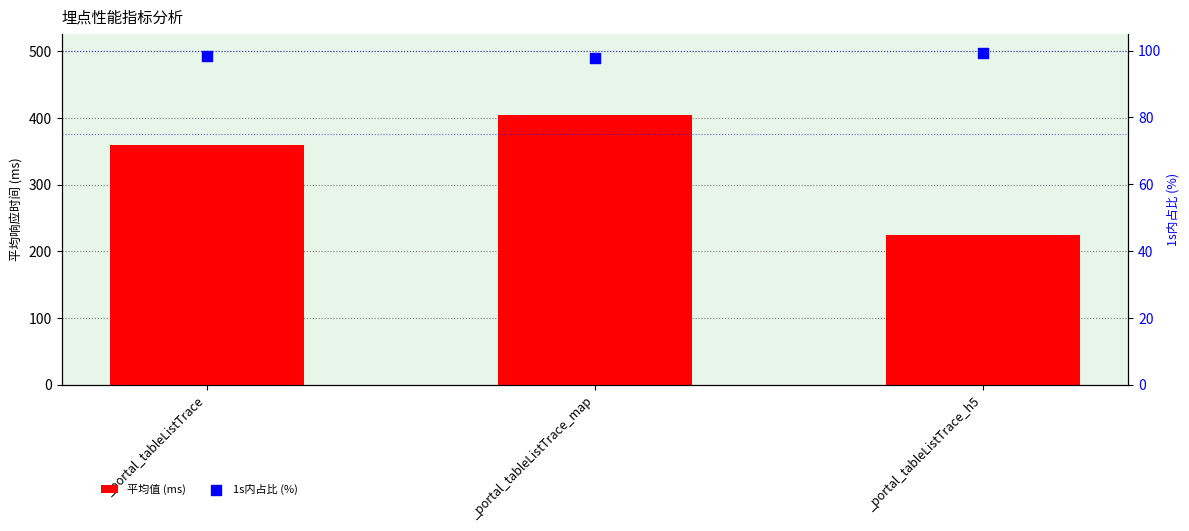

Which series reaches the maximum Y coordinate?

平均值 (ms)